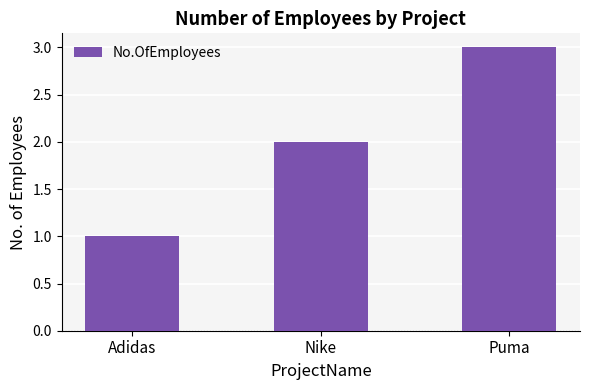

Is it true that the value at Nike is 2?

True